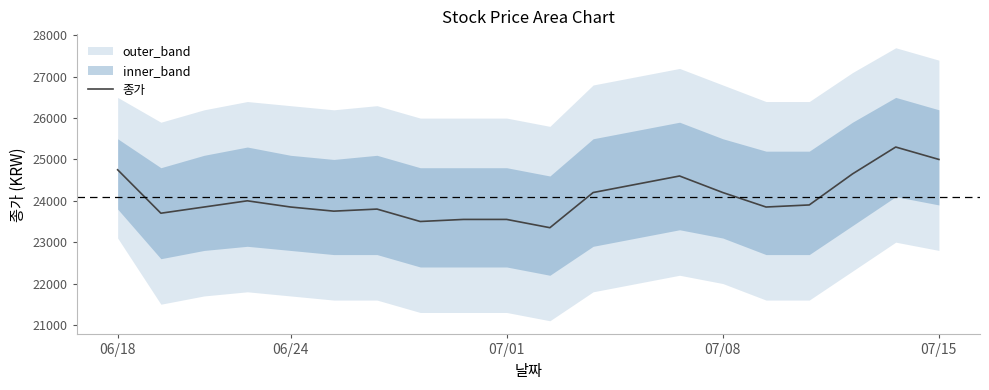

Where is the data nearest to the value 24325?

12